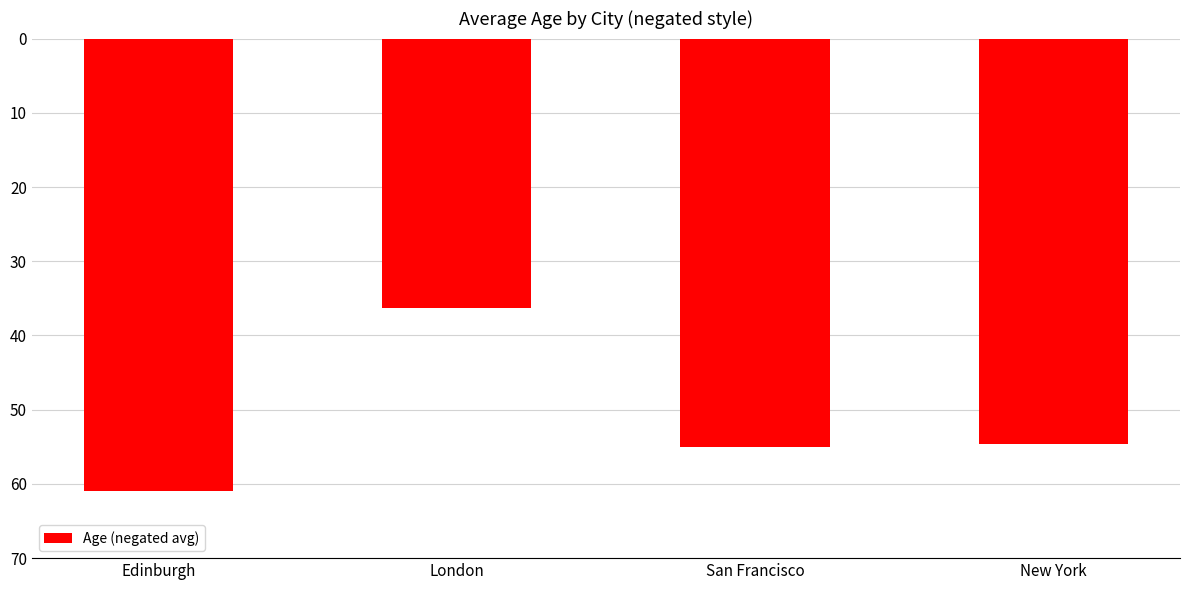

What is the difference between the maximum and minimum values?

24.7